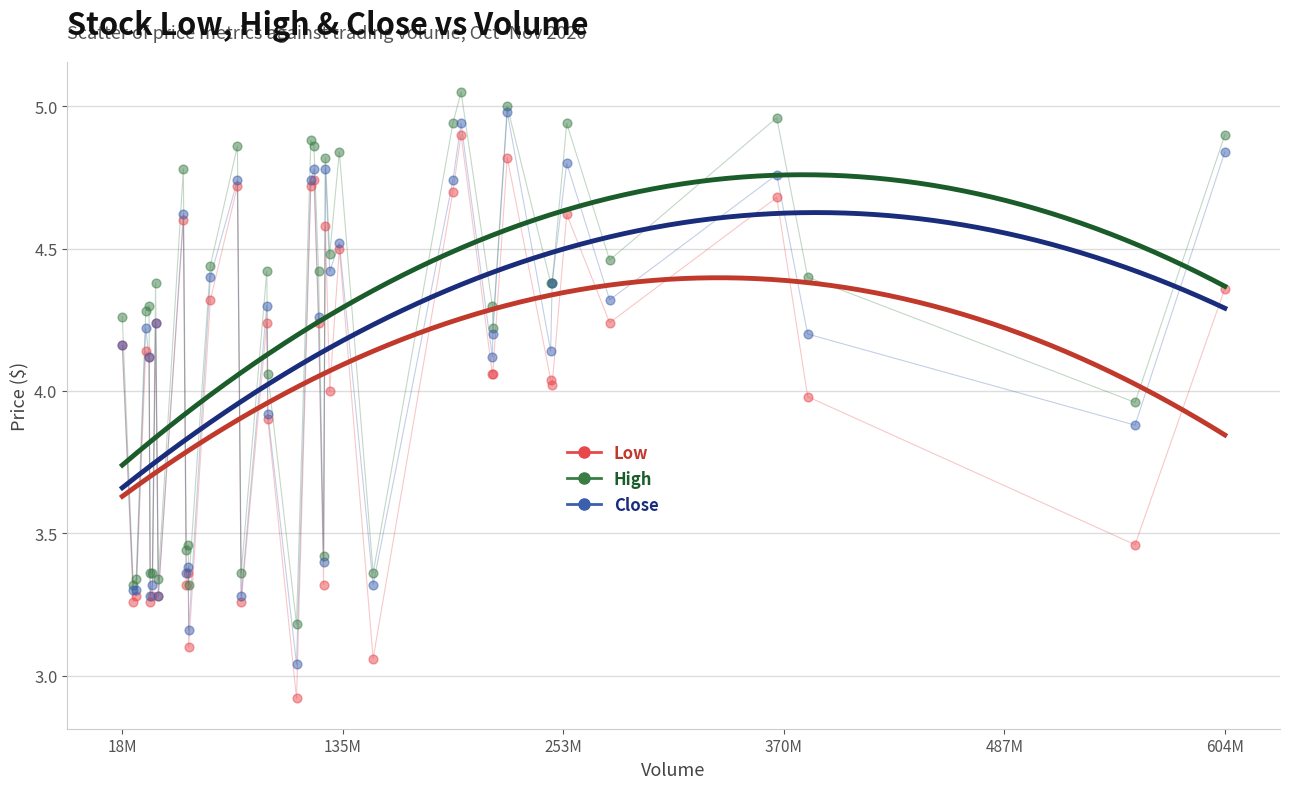

What are all the series names shown in the legend?

Low, High, Close